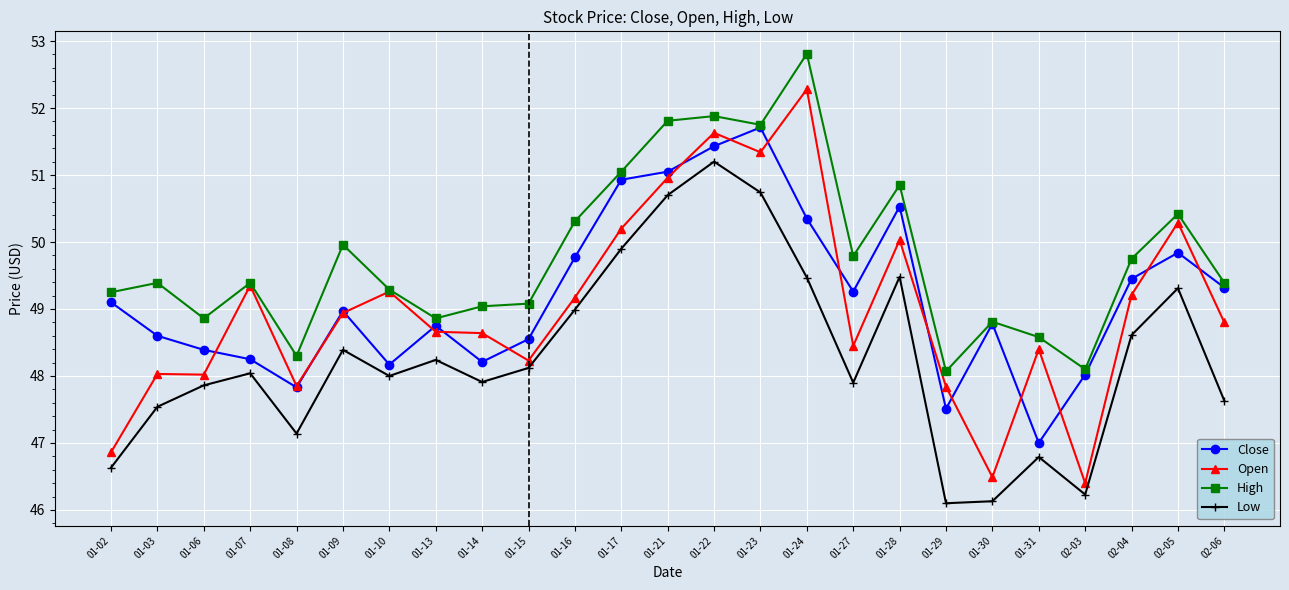

What is the lowest value of the High series?

48.1